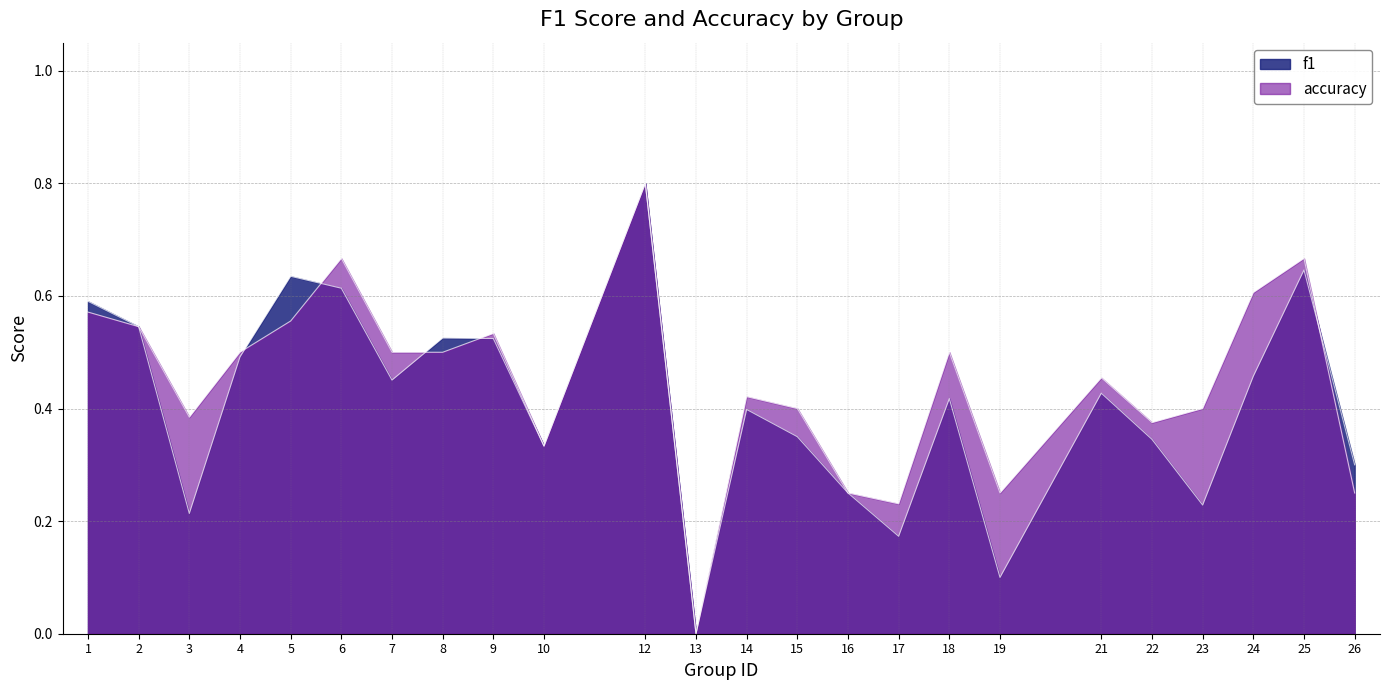

How many interior local peaks does the accuracy series have?

7